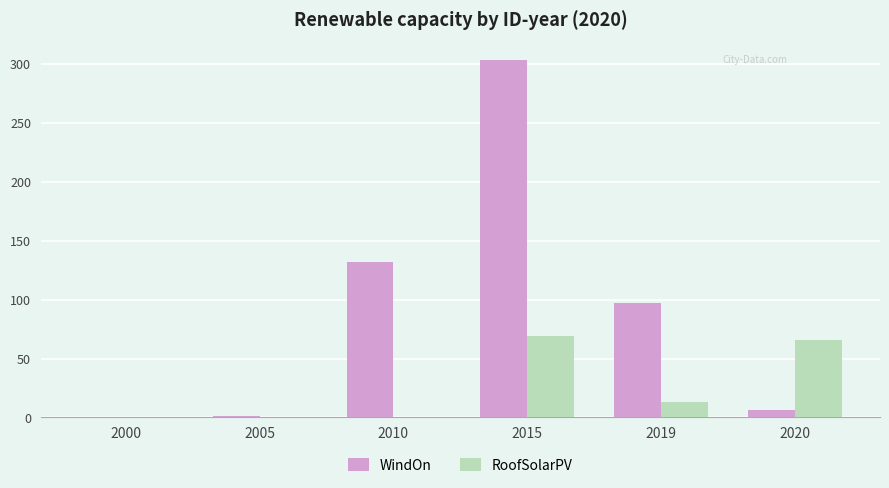

What are all the series names shown in the legend?

WindOn, RoofSolarPV